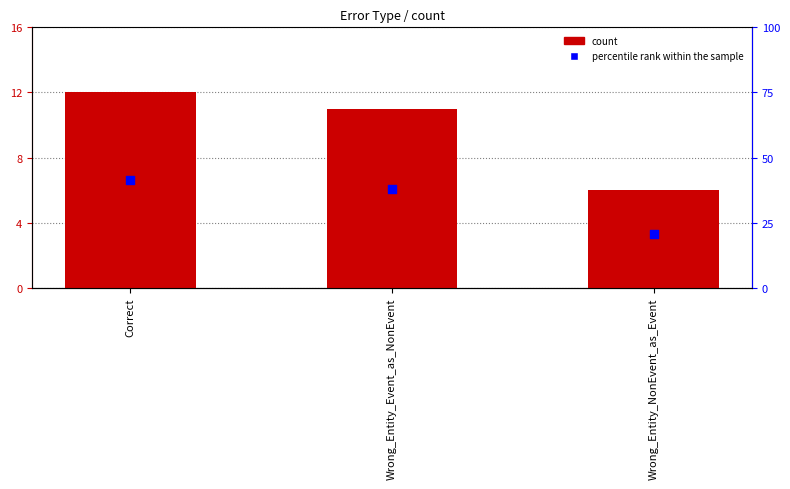

Which series contains the lowest Y value?

count